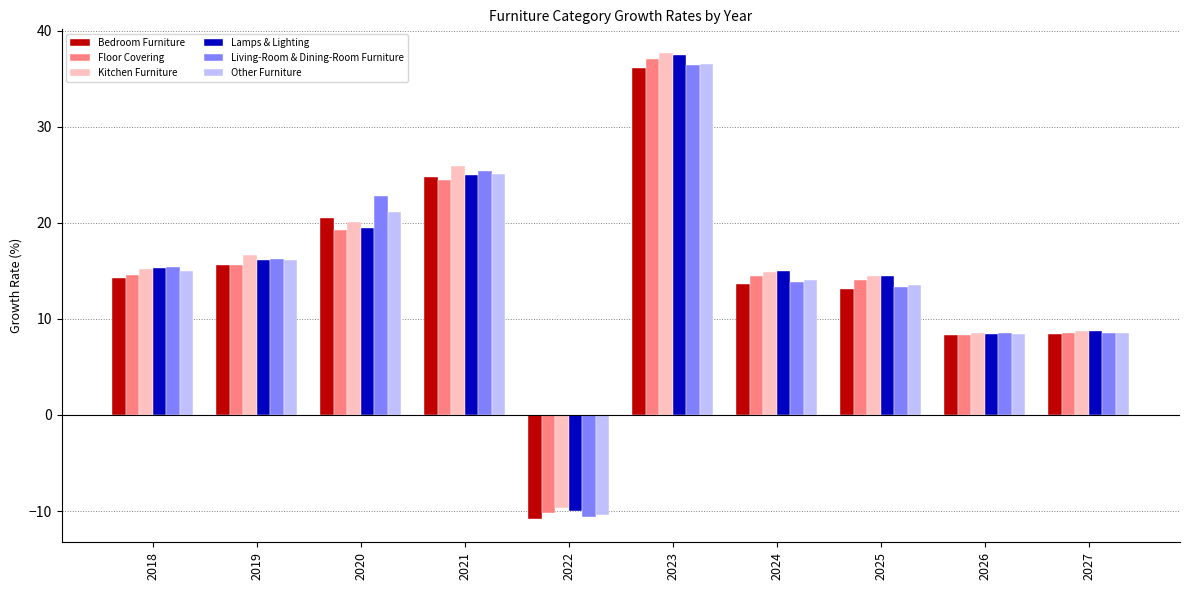

Is it true that Other Furniture equals 14.1 at 2024?

True